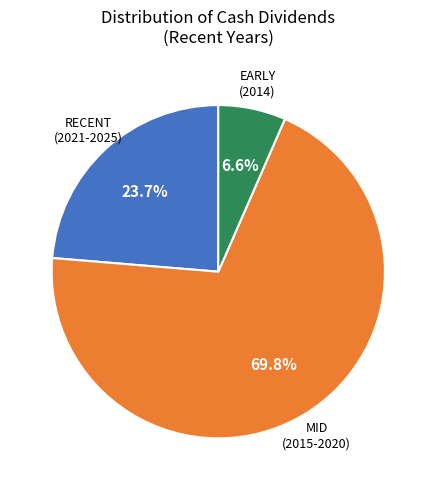

To the nearest percent, what is the average slice percentage?

33%